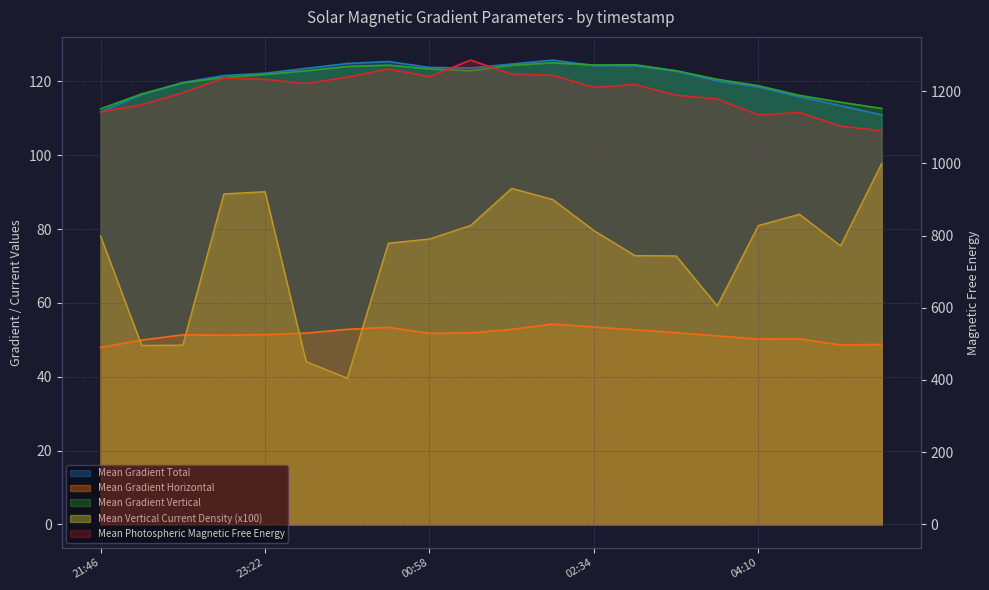

Is it true that Mean Gradient Vertical equals 124.0 at 2012/07/04 00:10?

True